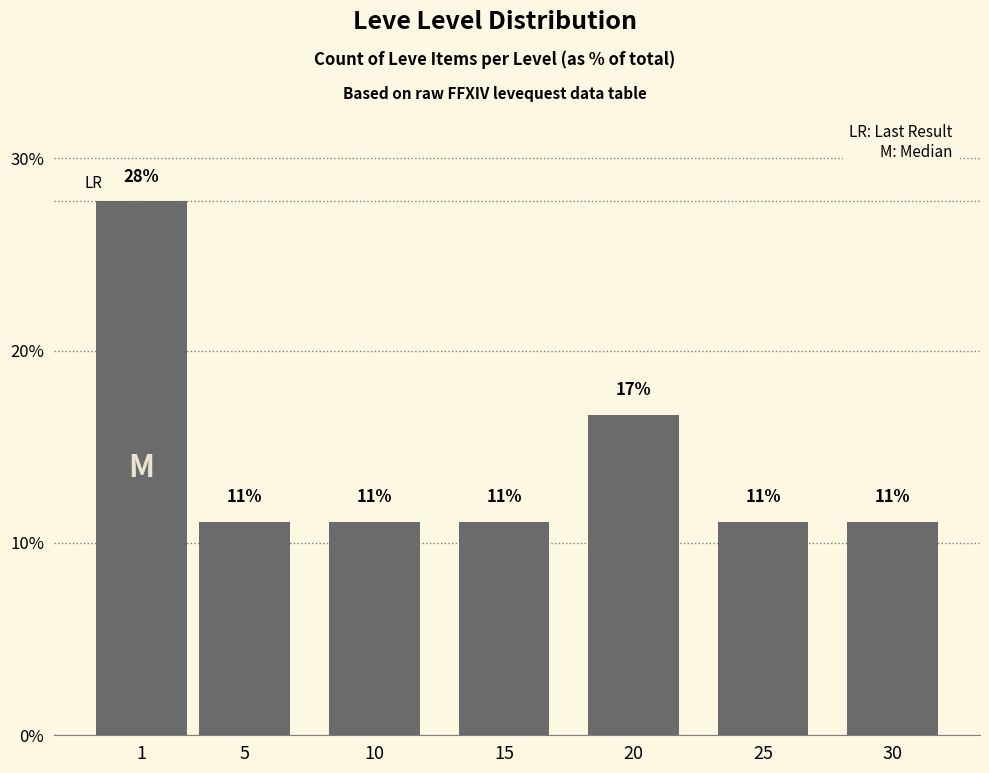

List the labels in order of value, smallest first.

5, 10, 15, 25, 30, 20, 1